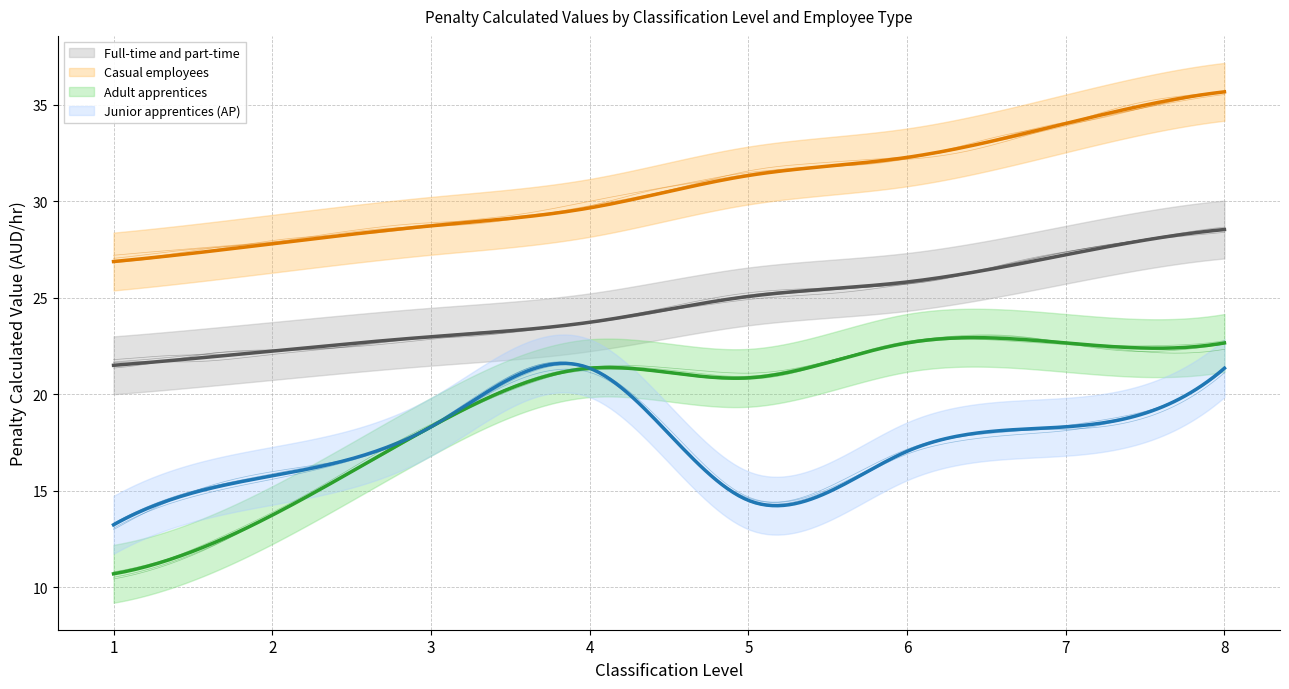

What is the average value of the Junior apprentices (AP) series?

17.5